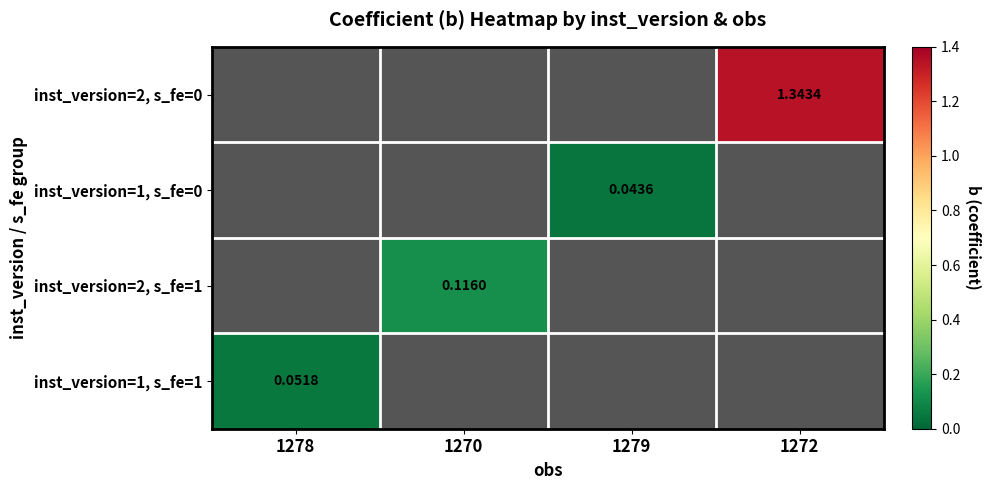

Which series has the widest spread of values?

inst_version=1, s_fe=1